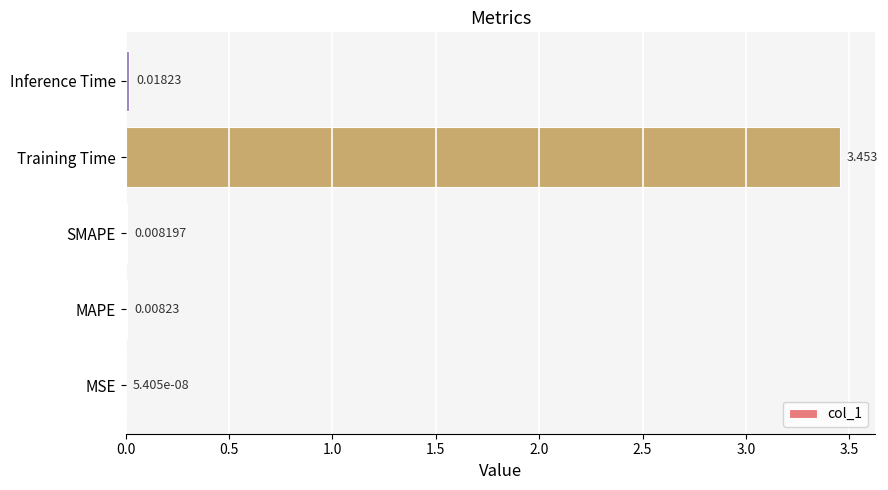

How many series are shown in this chart?

1